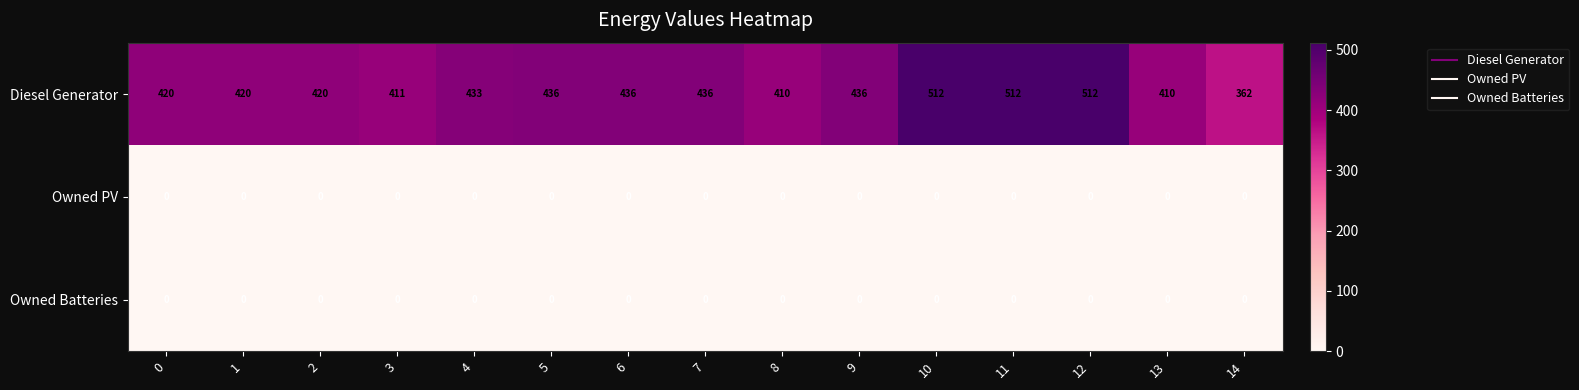

What is the difference between the highest and lowest values at 9?

436